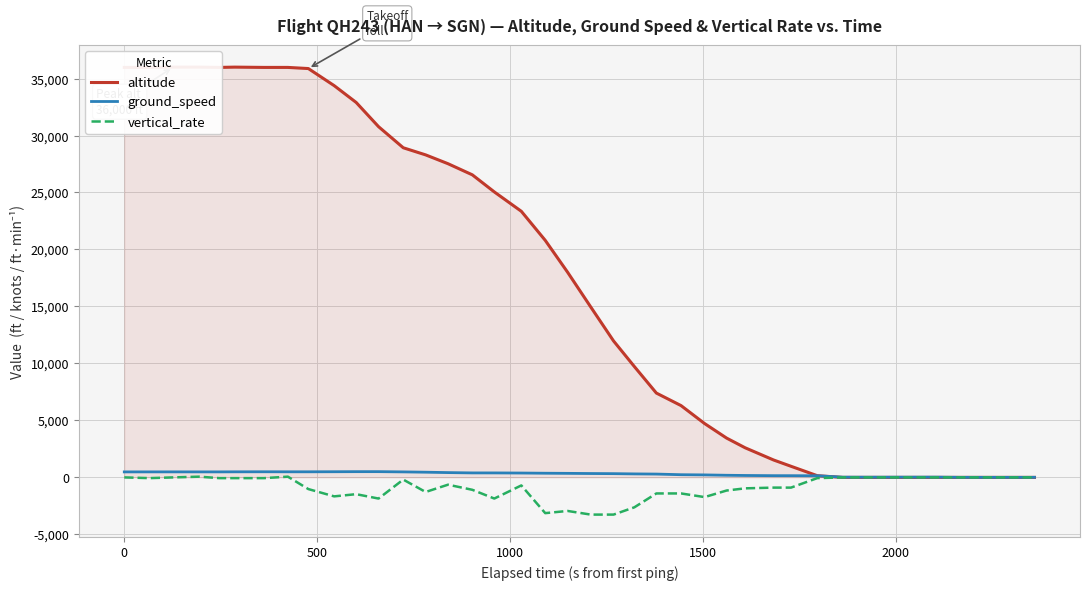

What is the lowest value of the vertical_rate series?

-3264